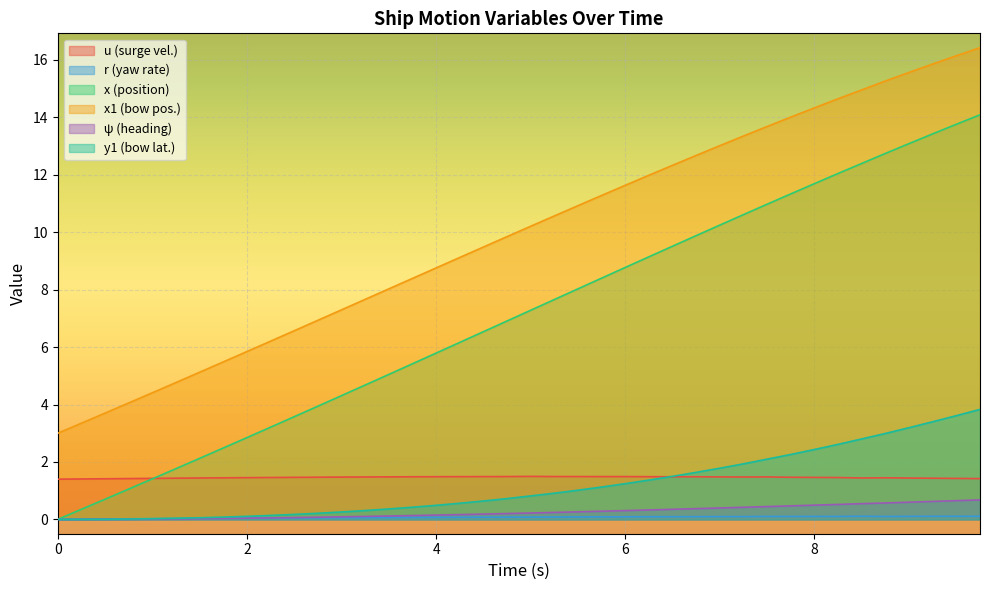

Rank the series by their maximum value, from lowest to highest.

r (yaw rate), ψ (heading), u (surge vel.), y1 (bow lat.), x (position), x1 (bow pos.)